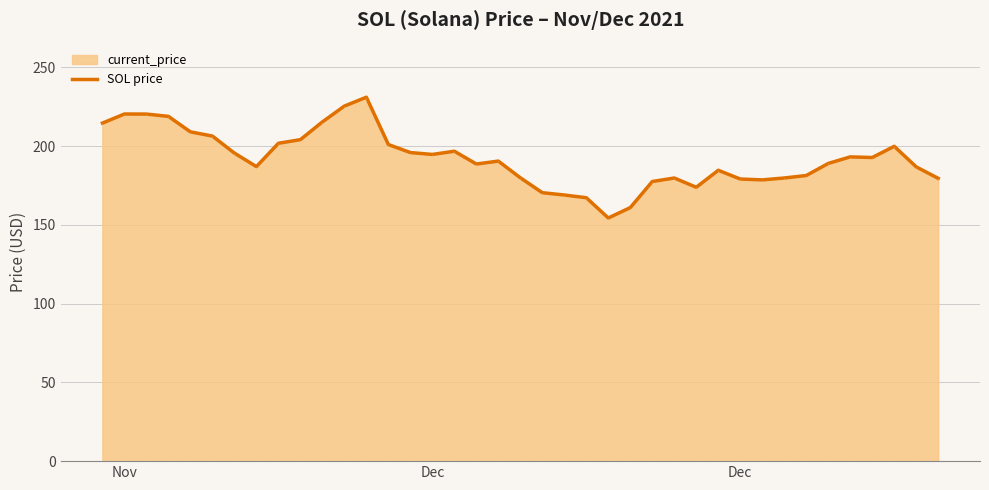

What is the difference between the second highest and minimum values?

71.0